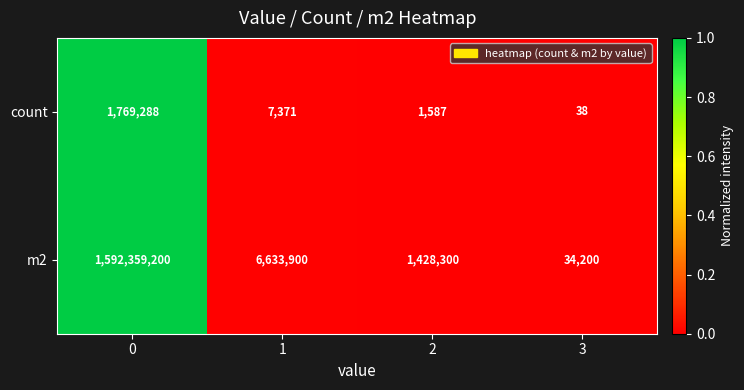

Reading left to right, transcribe all the data shown in this chart.

count: 1769288	7371	1587	38
m2: 1592359200	6633900	1428300	34200